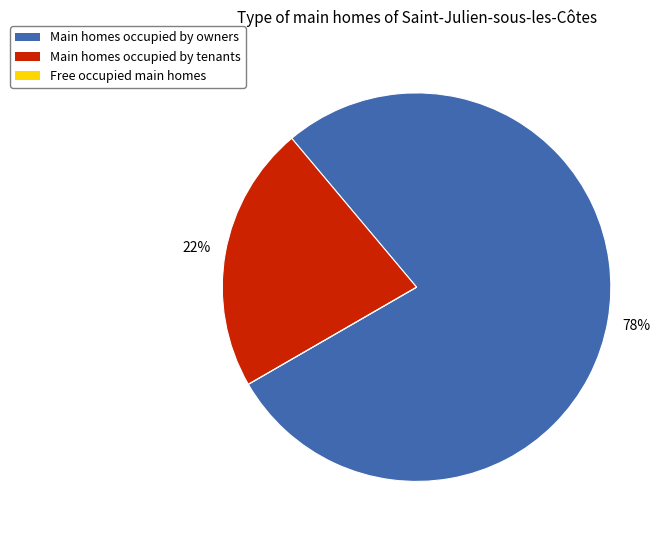

To the nearest percent, what is the average slice percentage?

33%